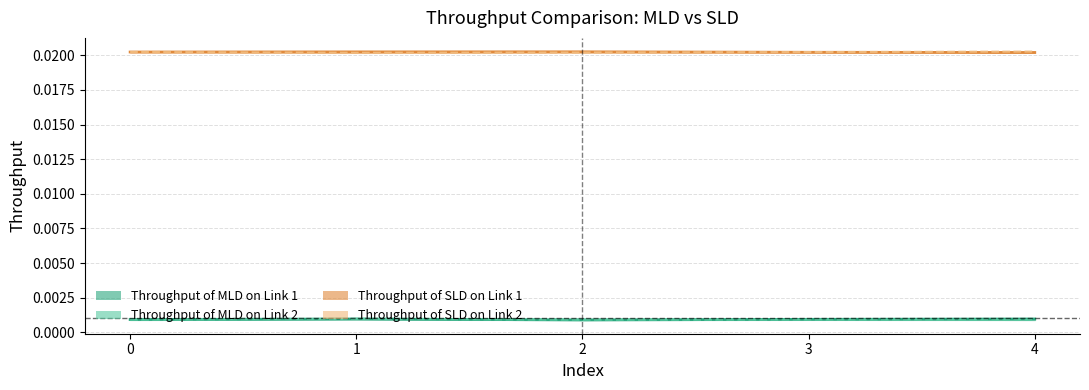

Is it true that Throughput of MLD on Link 2 equals 0.0 at 3?

False